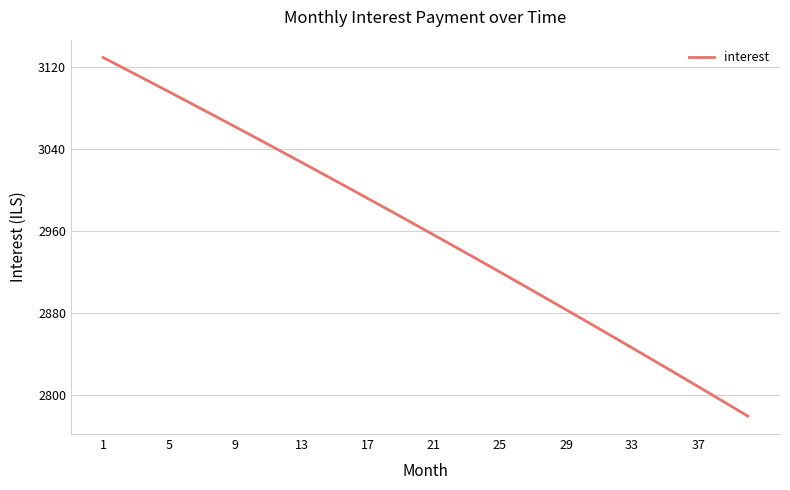

What is the difference between the maximum and minimum values?

350.8